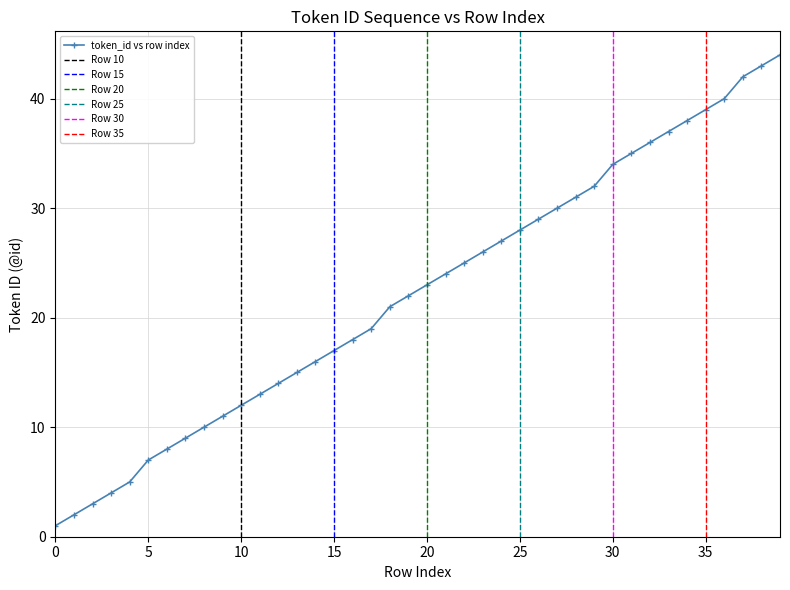

How many lines are shown in the chart?

1